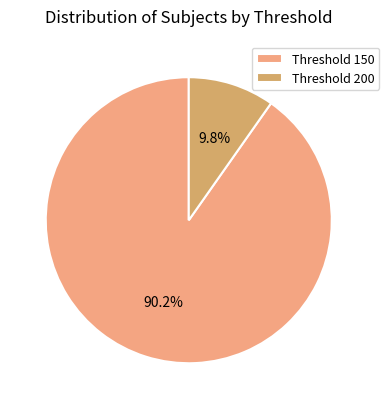

Which category accounts for the majority?

Threshold 150